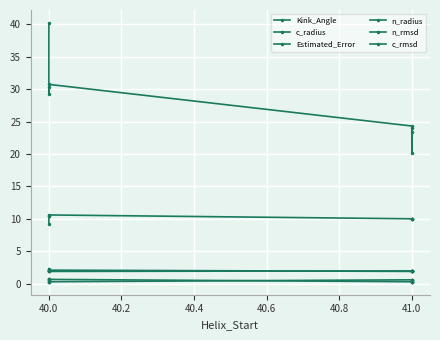

Rank the series at 40.0 from highest to lowest value.

Kink_Angle, Estimated_Error, n_radius, c_radius, c_rmsd, n_rmsd